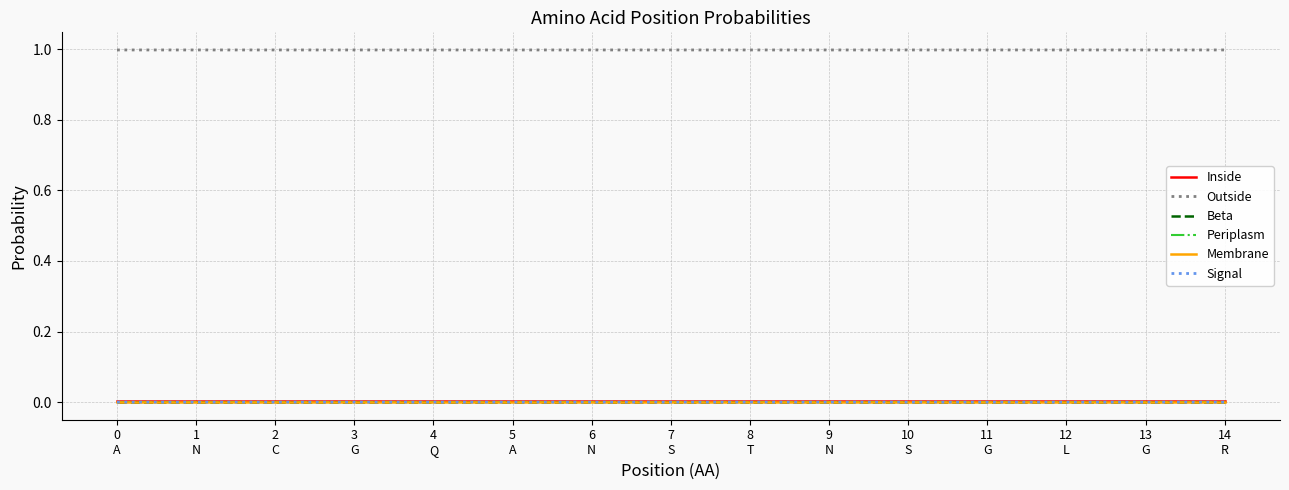

Where is Outside nearest to the value 0?

9
N